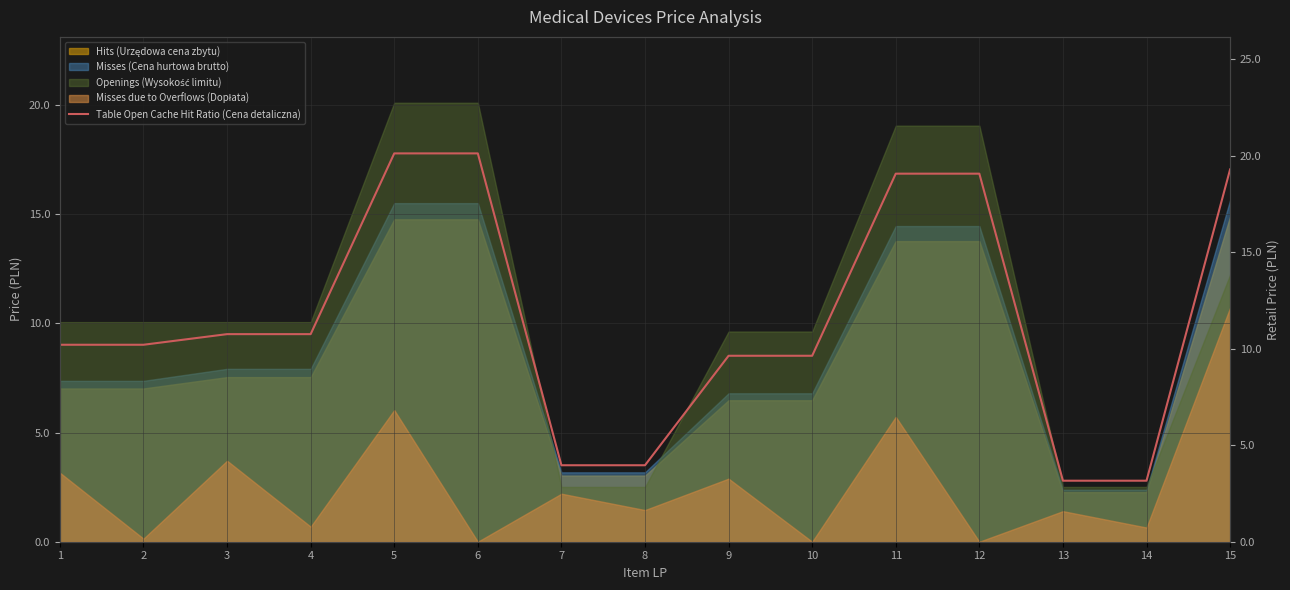

Rank the categories by value from lowest to highest.

13, 14, 7, 8, 9, 10, 1, 2, 3, 4, 11, 12, 15, 5, 6